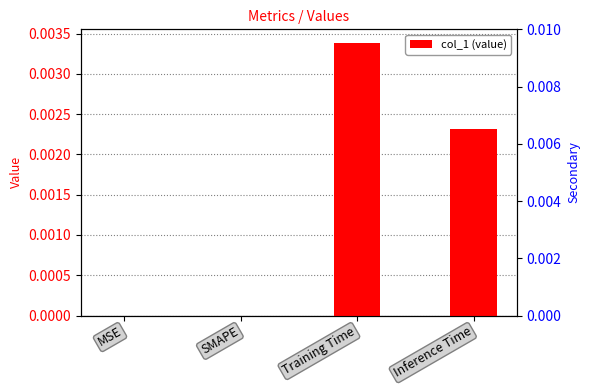

List the labels in order of value, largest first.

Training Time, Inference Time, MSE, SMAPE